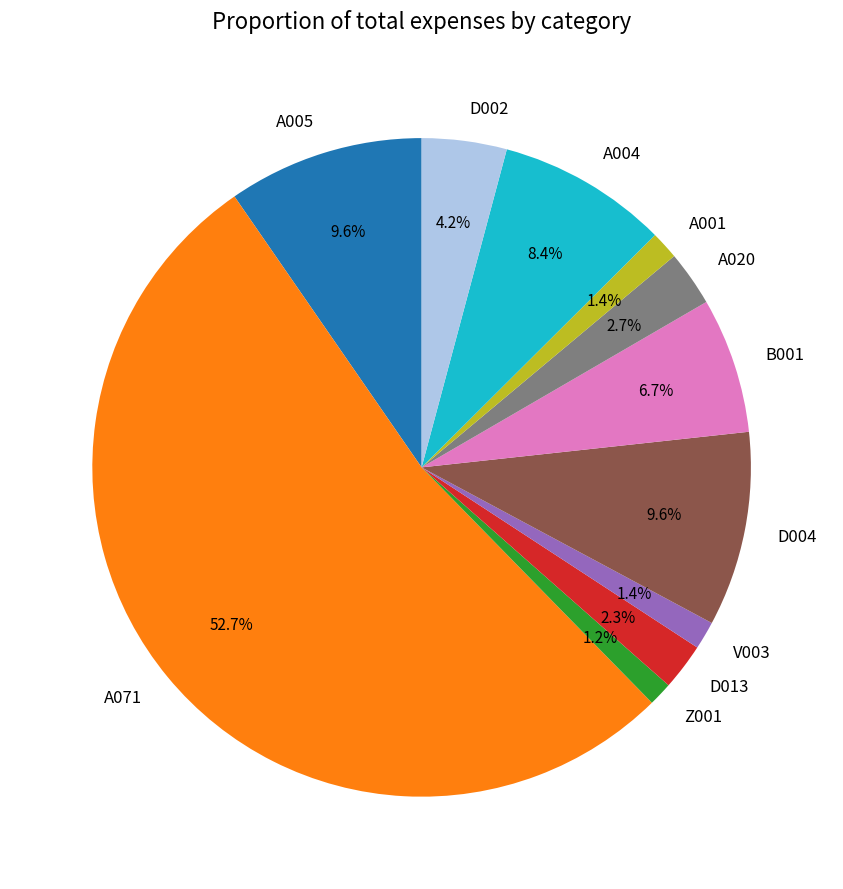

Is the sum of D002 and D013 greater than half?

No